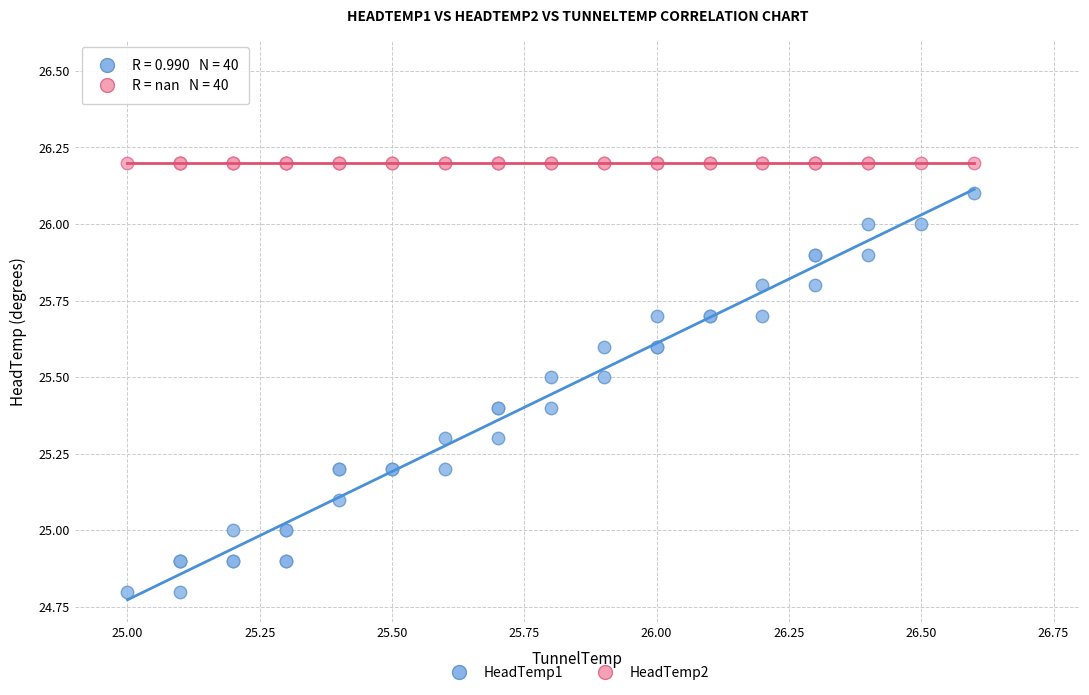

Which series contains the highest Y value?

HeadTemp2